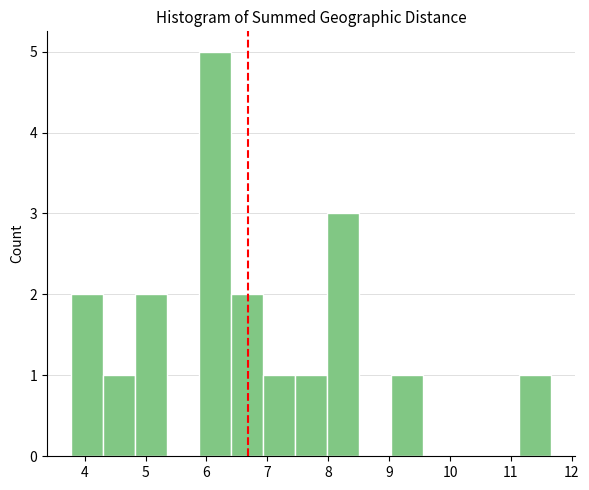

Over which range of the x-axis is the bar tallest?

5.9 to 6.4